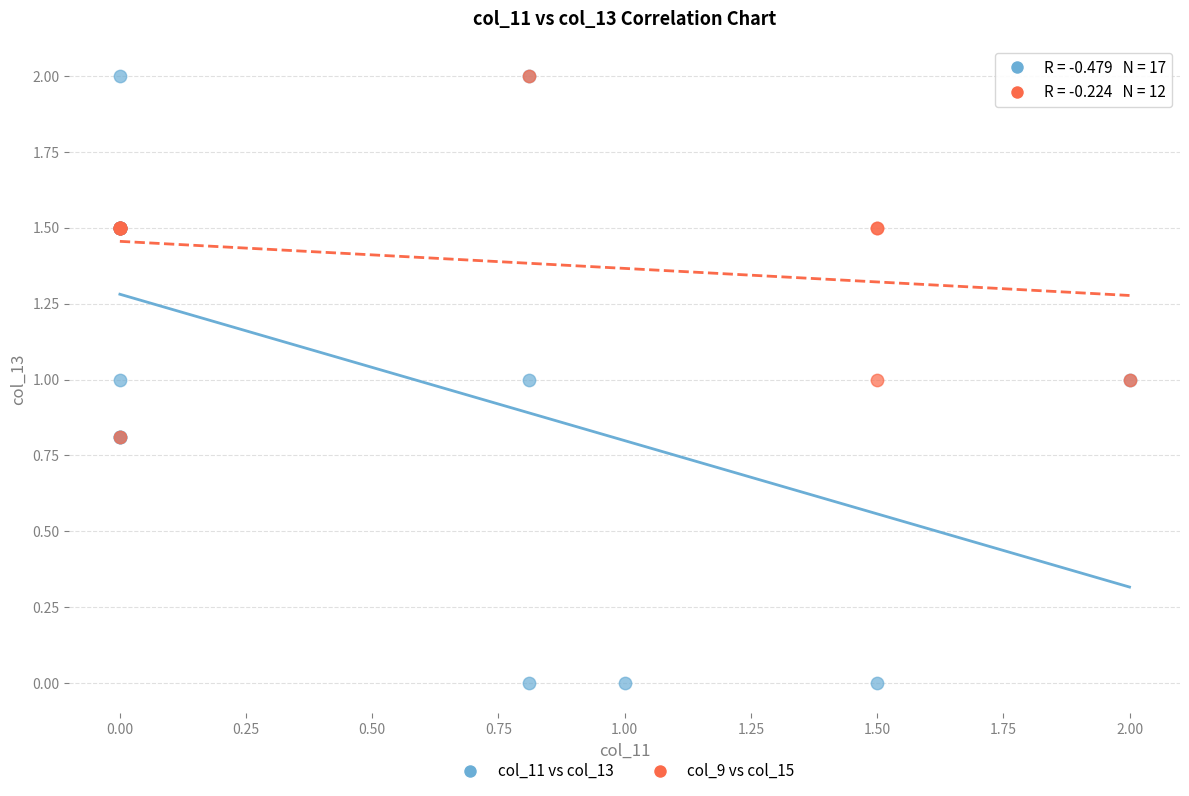

Which series contains the lowest Y value?

col_11 vs col_13